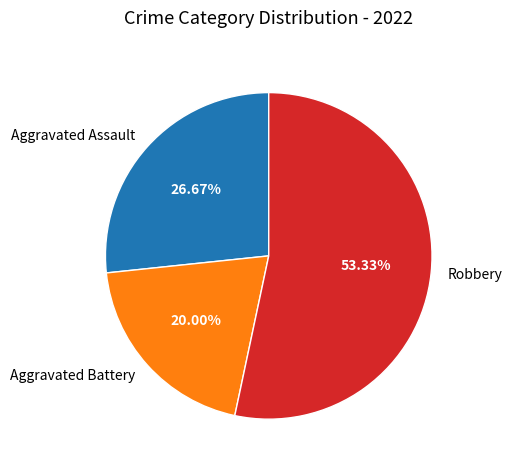

To the nearest percent, what portion does Aggravated Assault represent?

27%